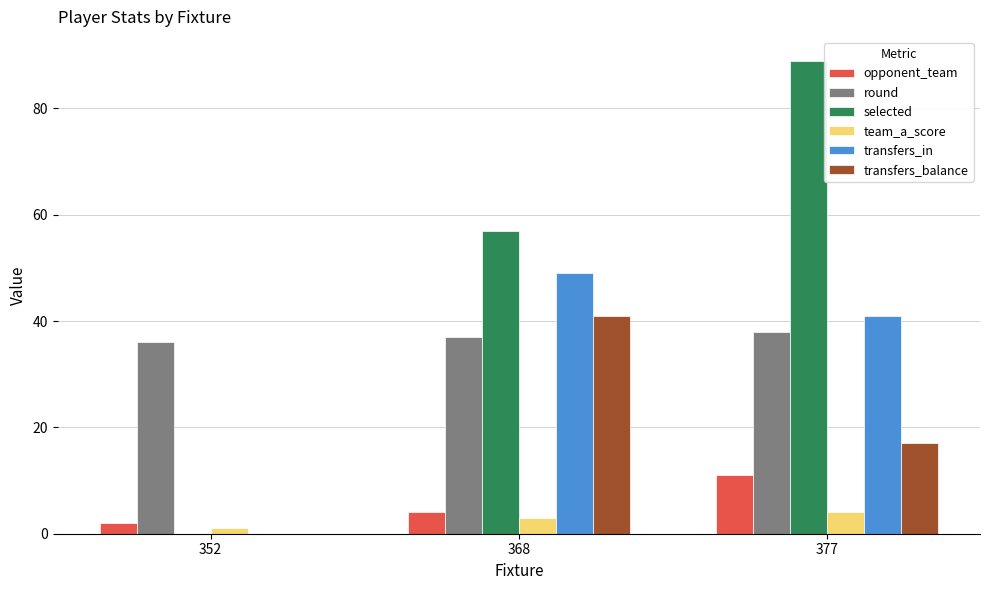

The value of team_a_score at 368 is 3. True or false?

True